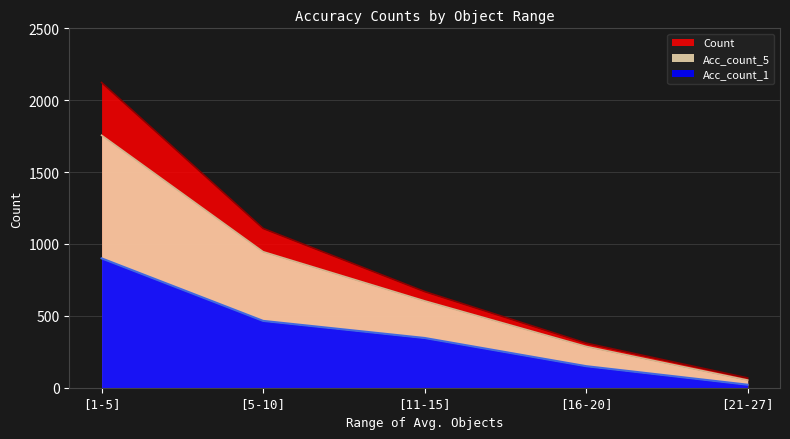

True or false: Acc_count_5 has a value of 604 at [11-15].

True